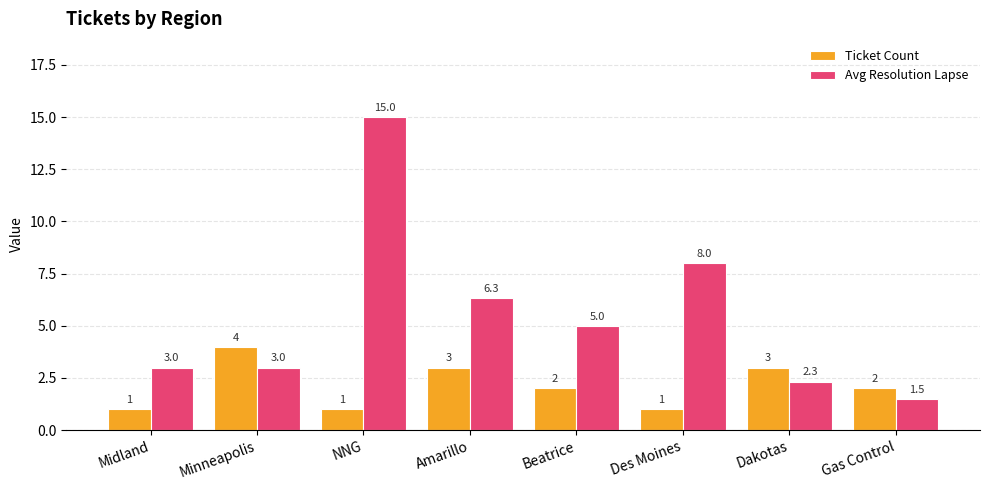

Rank the series by their average value, from highest to lowest.

Avg Resolution Lapse, Ticket Count